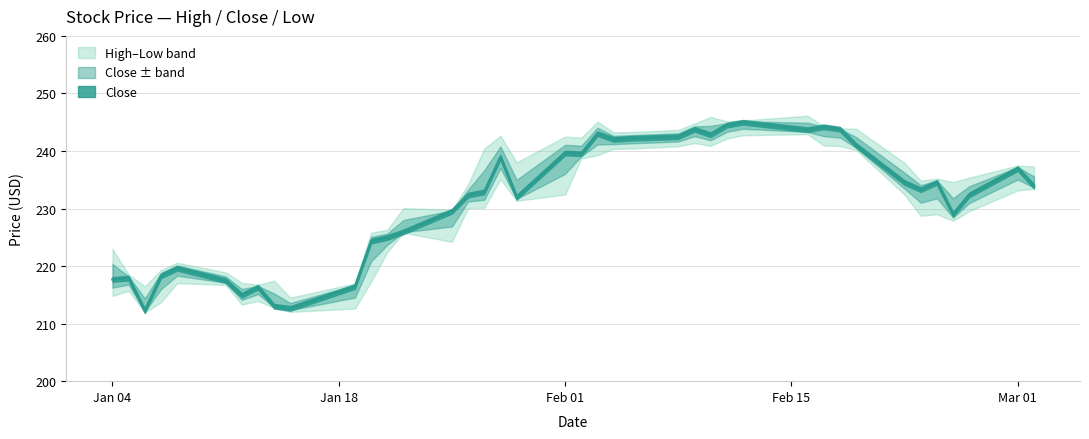

Is this an area chart (filled region under the line)?

No